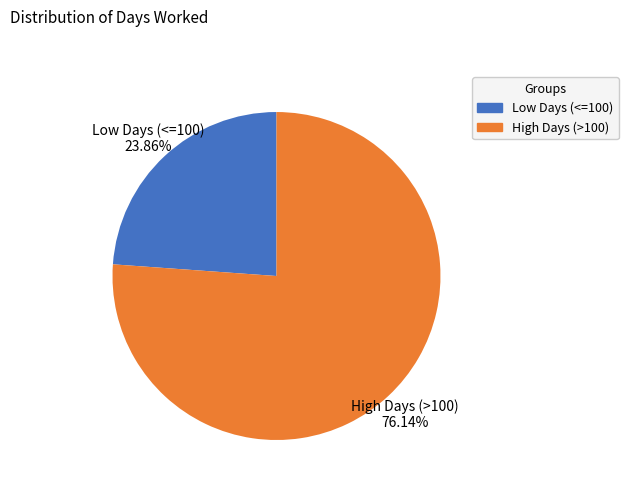

Count the number of slices in the pie.

2